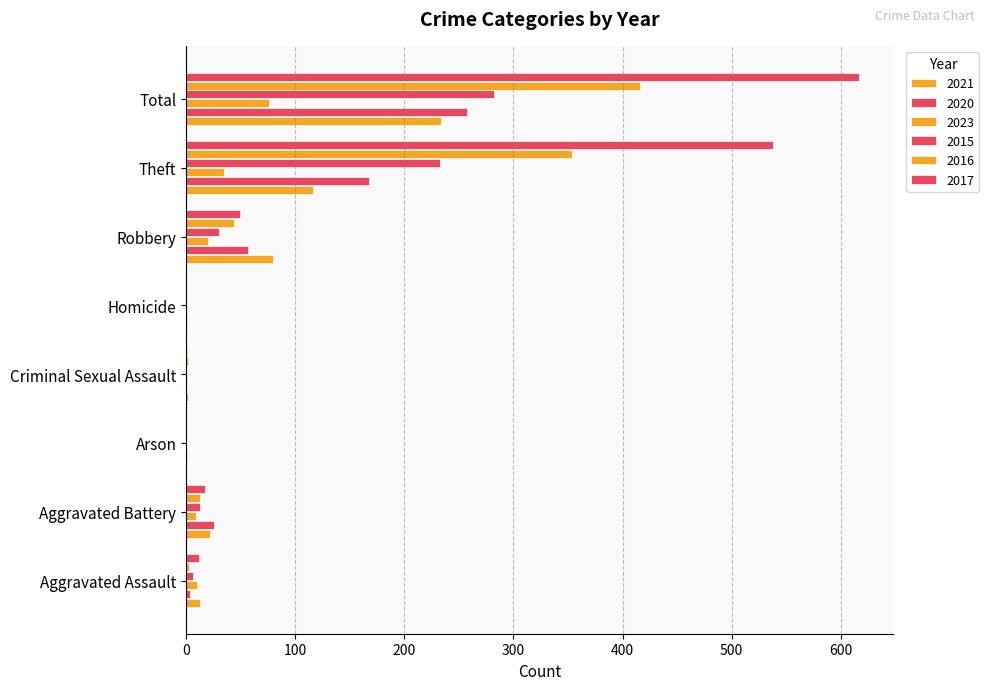

Rank the categories by 2015 value from lowest to highest.

Arson, Criminal Sexual Assault, Homicide, Aggravated Assault, Aggravated Battery, Robbery, Theft, Total